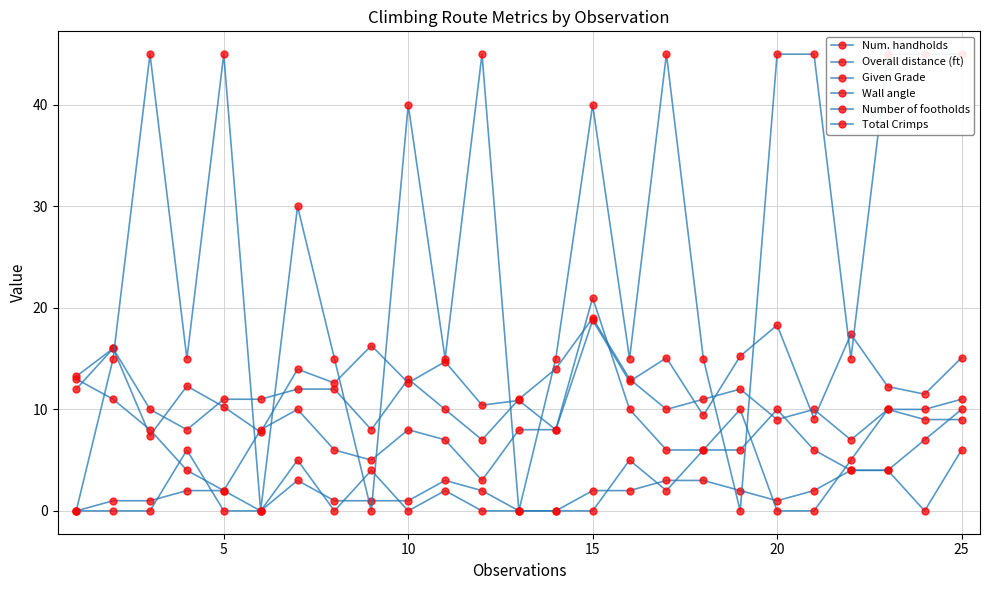

Reading right to left, transcribe all the data shown in this chart.

Num. handholds: 11.0	10.0	10.0	7.0	10.0	9.0	12.0	11.0	10.0	13.0	19.0	14.0	11.0	7.0	10.0	13.0	8.0	12.0	12.0	11.0	11.0	8.0	10.0	16.0	12.0
Overall distance (ft): 15.1	11.5	12.2	17.4	9.1	18.3	15.2	9.4	15.1	12.8	18.8	8.0	10.9	10.4	14.7	12.6	16.3	12.6	14.0	7.8	10.2	12.3	7.4	16.0	13.2
Given Grade: 10.0	7.0	4.0	4.0	2.0	1.0	2.0	3.0	3.0	2.0	2.0	0.0	0.0	2.0	3.0	1.0	1.0	1.0	3.0	0.0	2.0	2.0	1.0	1.0	0.0
Wall angle: 45.0	45.0	45.0	15.0	45.0	45.0	0.0	15.0	45.0	15.0	40.0	15.0	0.0	45.0	15.0	40.0	0.0	15.0	30.0	0.0	45.0	15.0	45.0	15.0	0.0
Number of footholds: 6.0	0.0	4.0	4.0	6.0	10.0	6.0	6.0	6.0	10.0	21.0	8.0	8.0	3.0	7.0	8.0	5.0	6.0	10.0	8.0	2.0	4.0	8.0	11.0	13.0
Total Crimps: 9.0	9.0	10.0	5.0	0.0	0.0	10.0	6.0	2.0	5.0	0.0	0.0	0.0	0.0	2.0	0.0	4.0	0.0	5.0	0.0	0.0	6.0	0.0	0.0	0.0